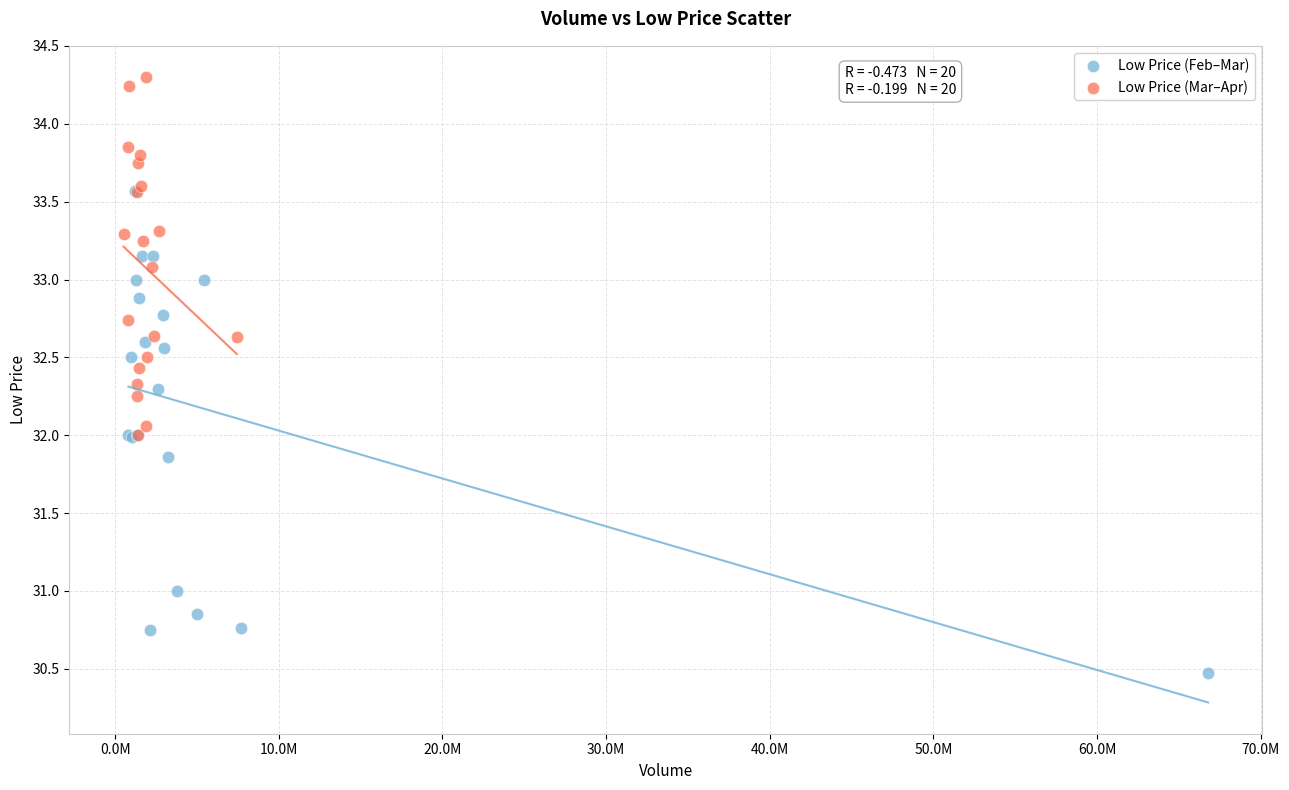

Which series reaches the maximum Y coordinate?

Low Price (Mar–Apr)